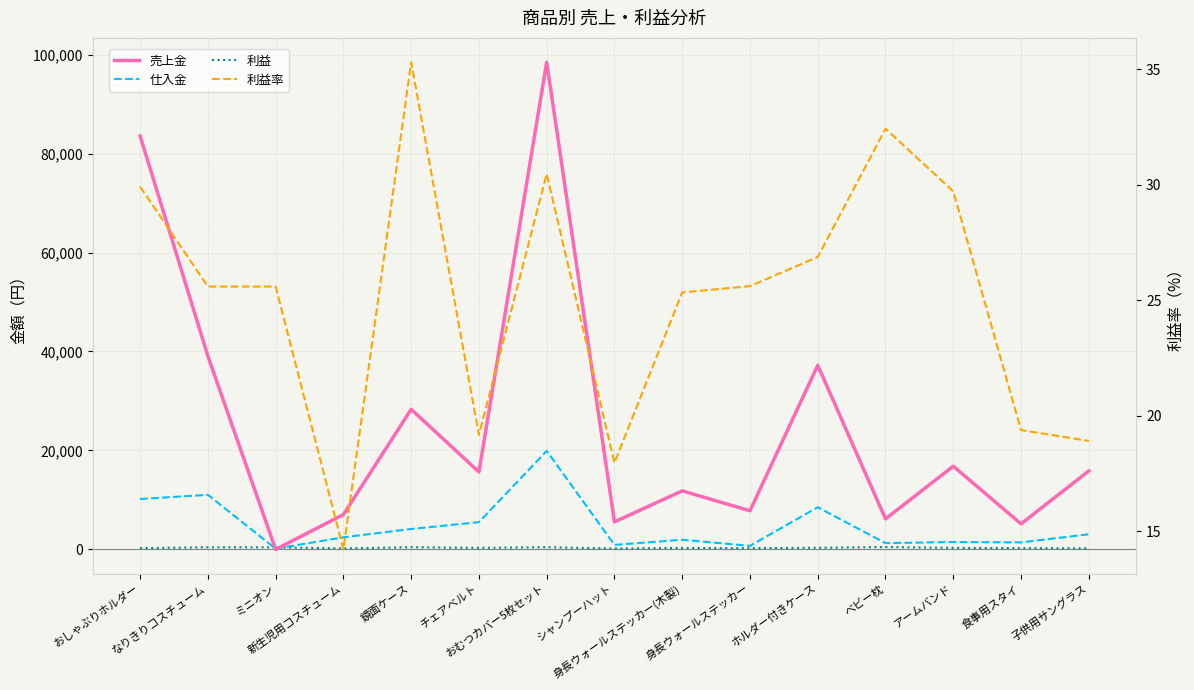

How many lines are shown in the chart?

4